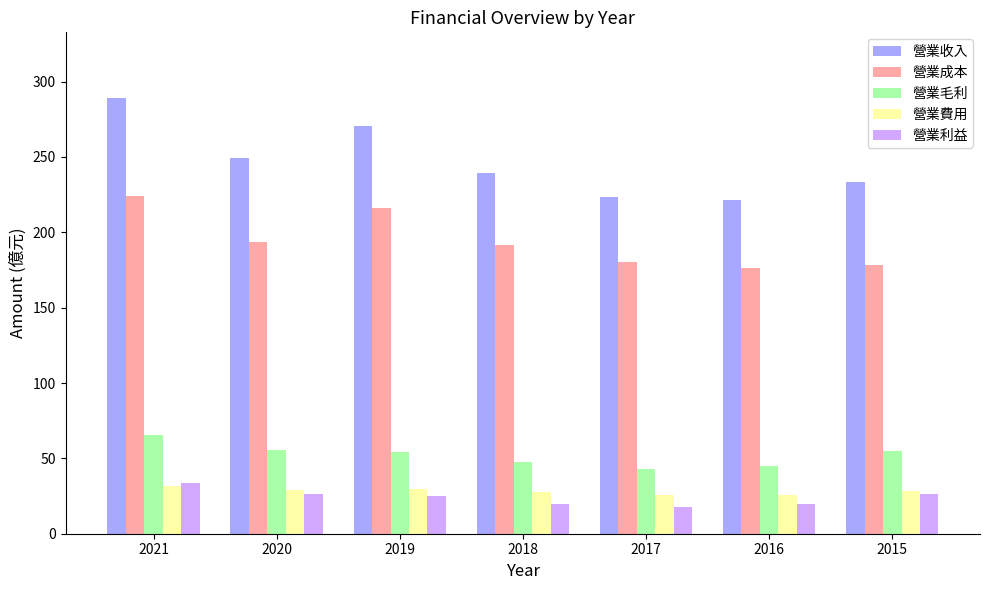

The value of 營業毛利 at 2018 is 23.2. True or false?

False